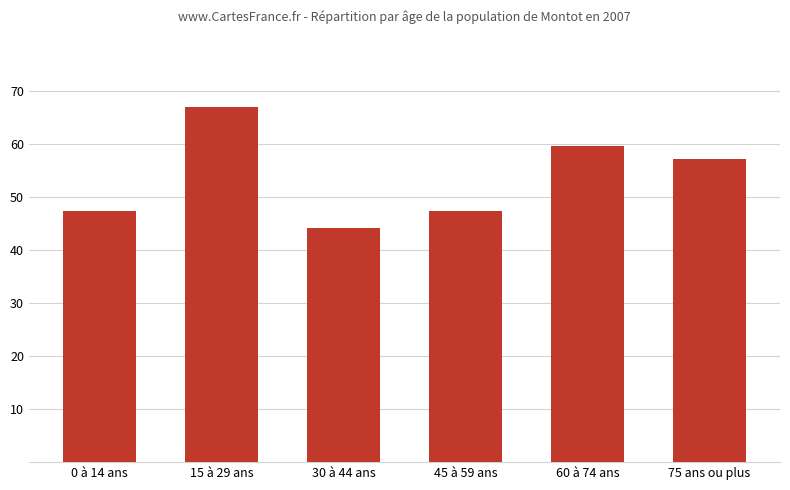

True or false: the data shows 57.1 at 75 ans ou plus.

True